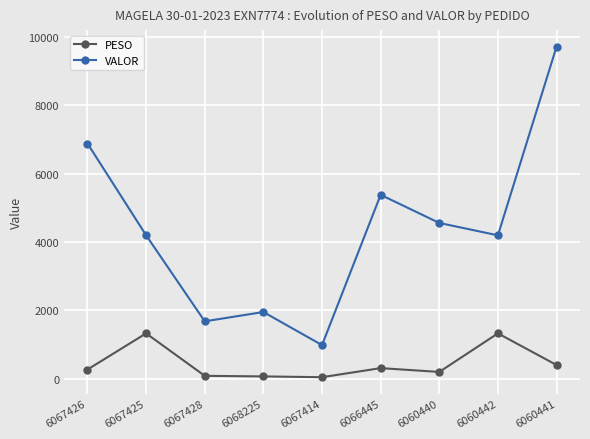

In VALOR, how many points are lower than both neighbors (excluding endpoints)?

3